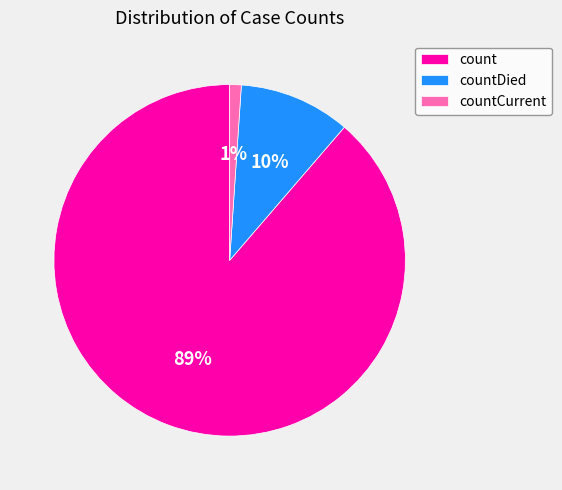

What is the smallest slice in the pie chart?

countCurrent